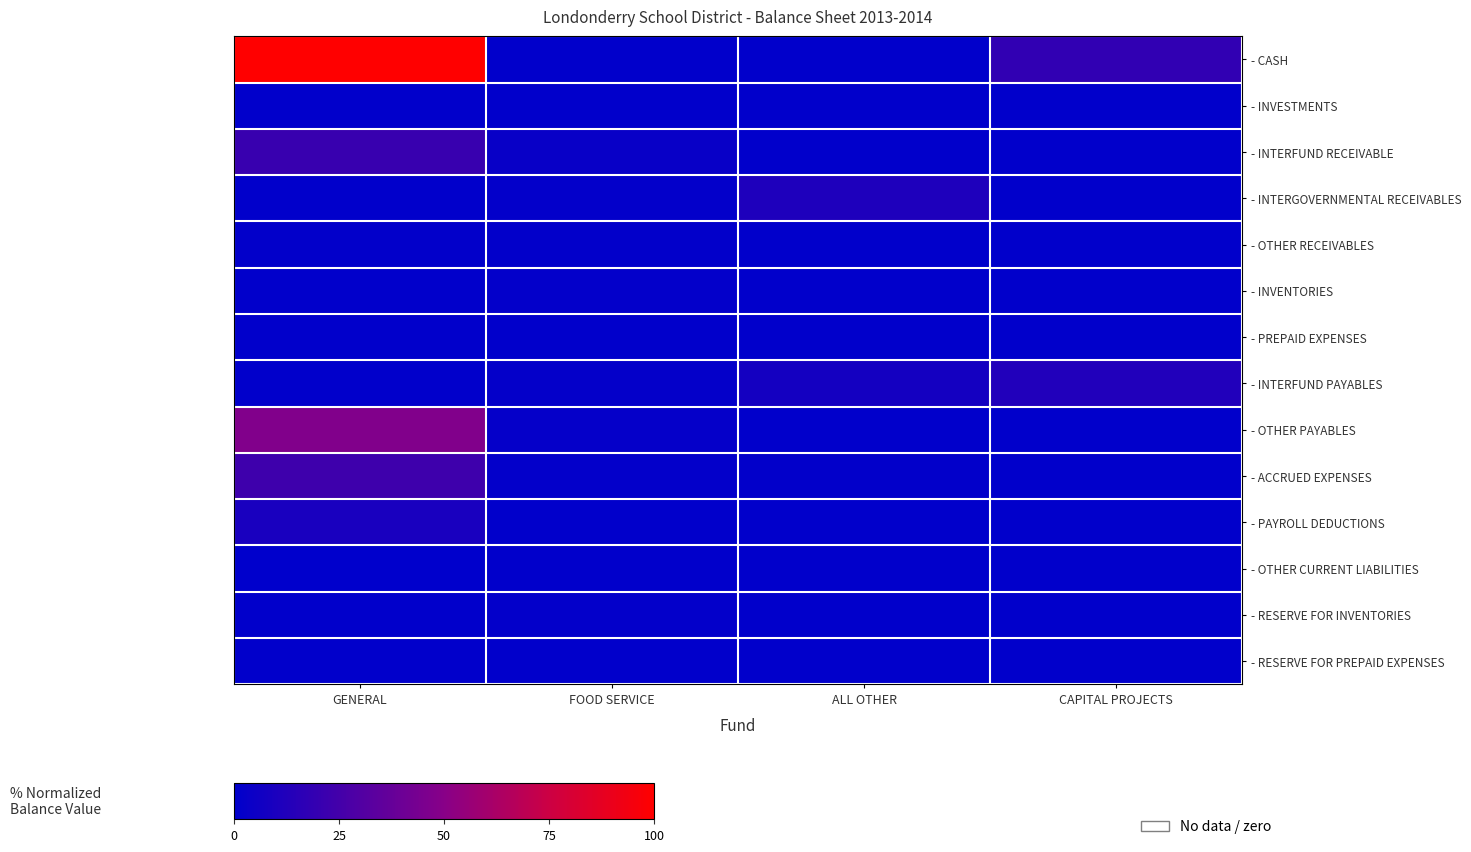

Which series has the widest spread of values?

- CASH